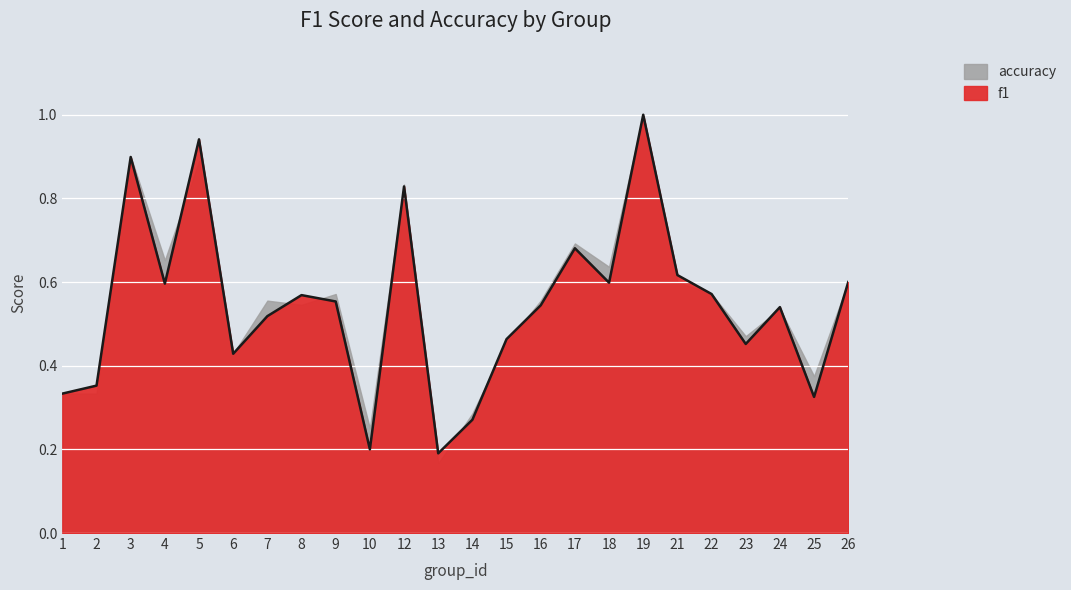

What is the maximum value shown in the chart?

1.0